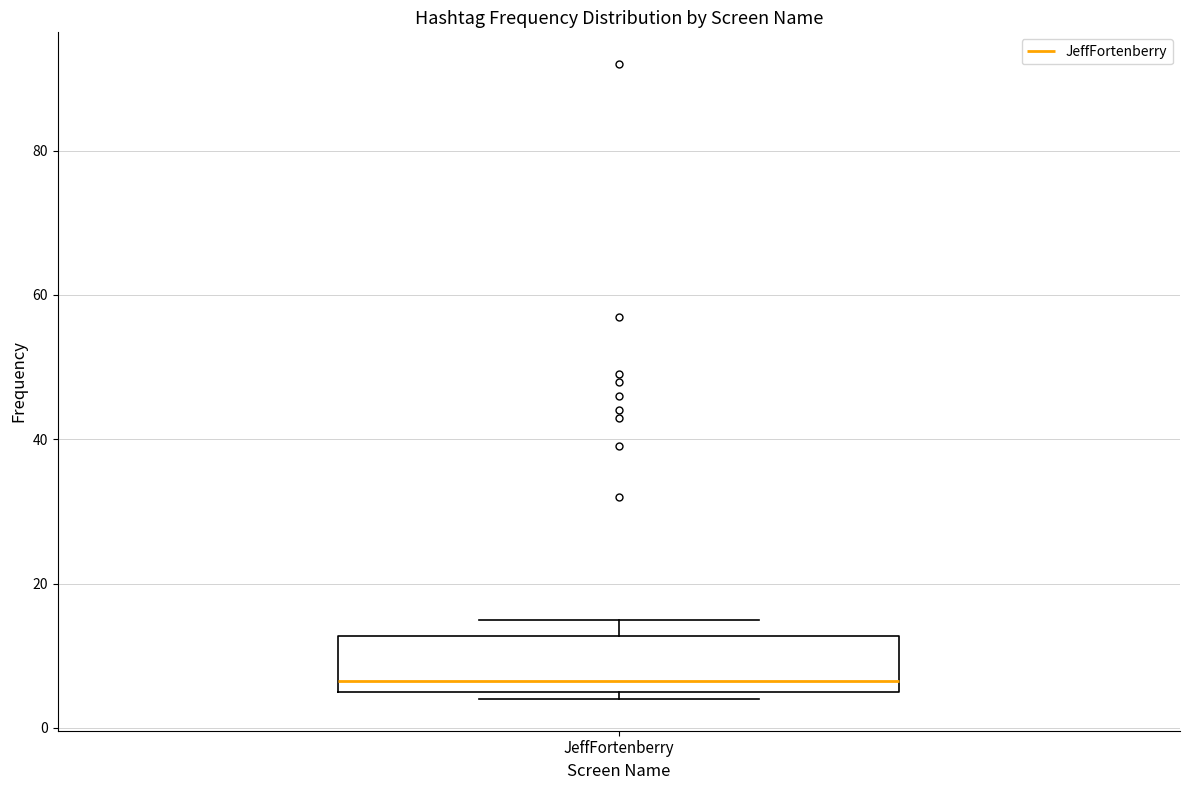

Where is the lower edge of the box for JeffFortenberry on the y-axis? The values are not printed on the chart, so give them approximately, as read against the axis.

6